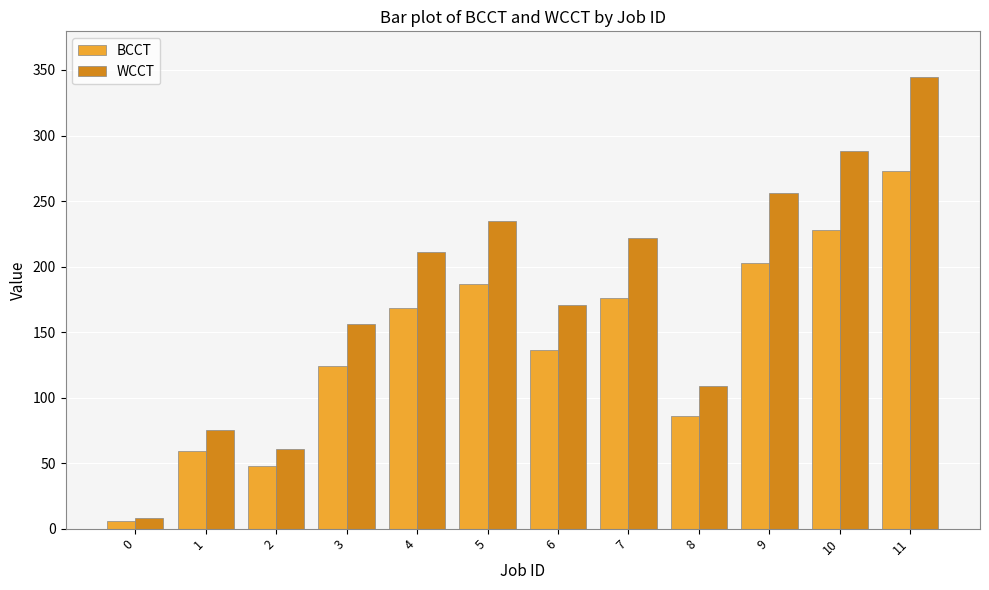

Is it true that WCCT equals 75 at 7?

False